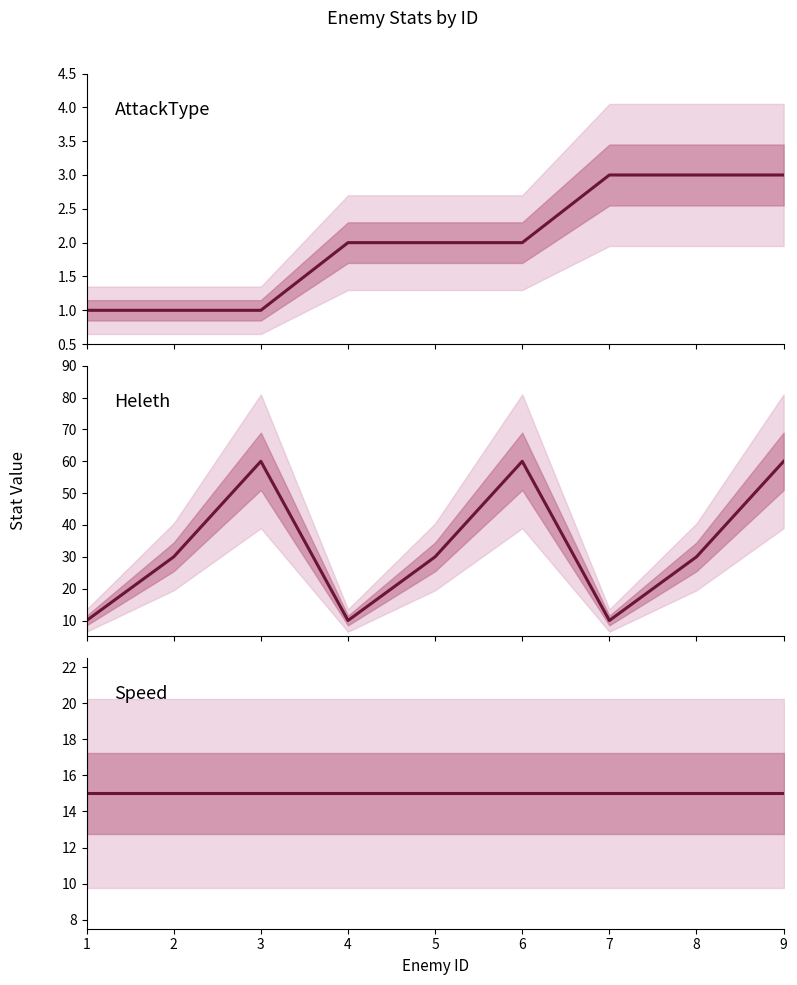

In Heleth, how many points are lower than both neighbors (excluding endpoints)?

2